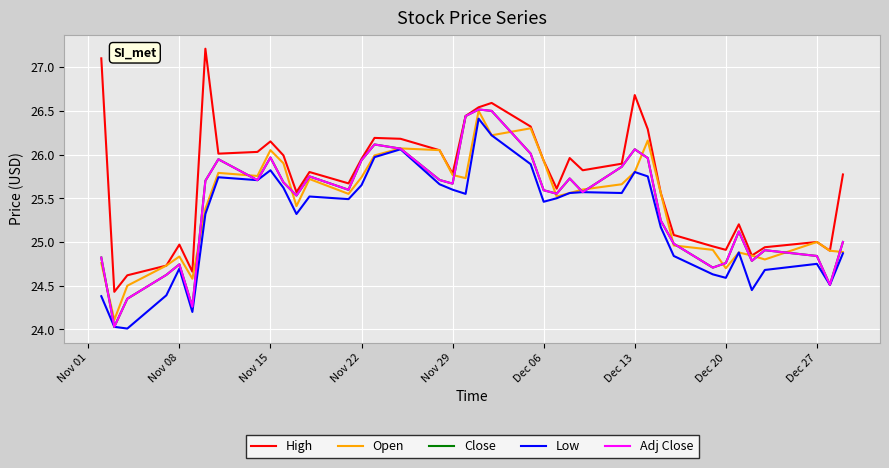

Does the chart display data point markers on the line(s)?

No